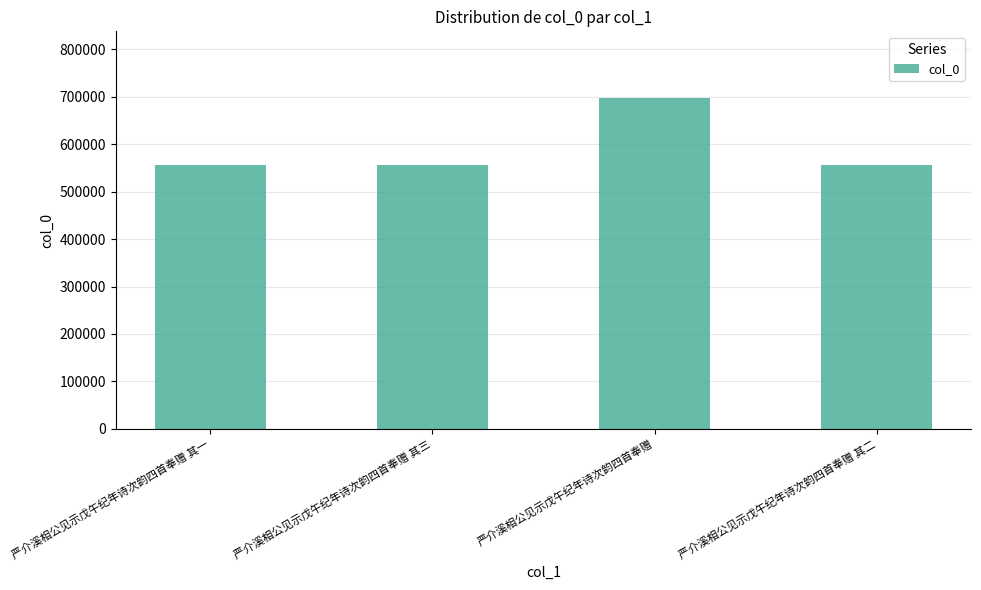

What is the label of the 2nd bar from the left?

严介溪相公见示戊午纪年诗次韵四首奉赠 其三